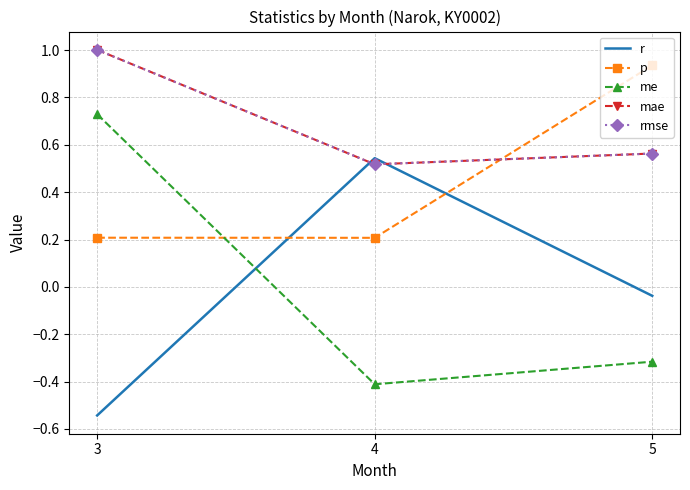

What is the difference between the maximum and minimum values in the p series?

0.7